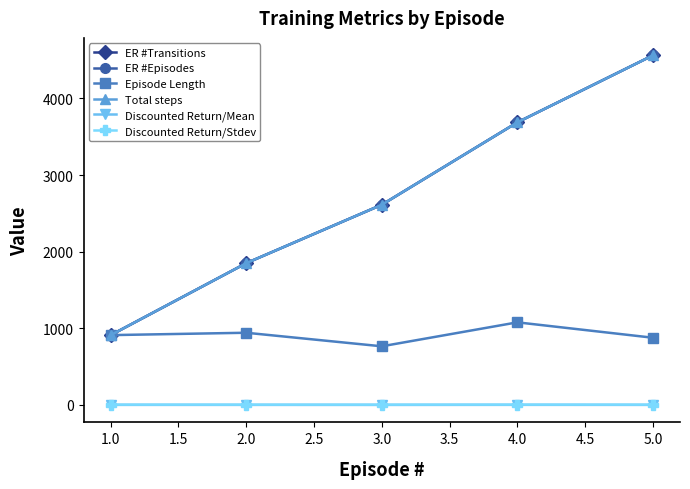

Does the chart have visible grid lines?

No